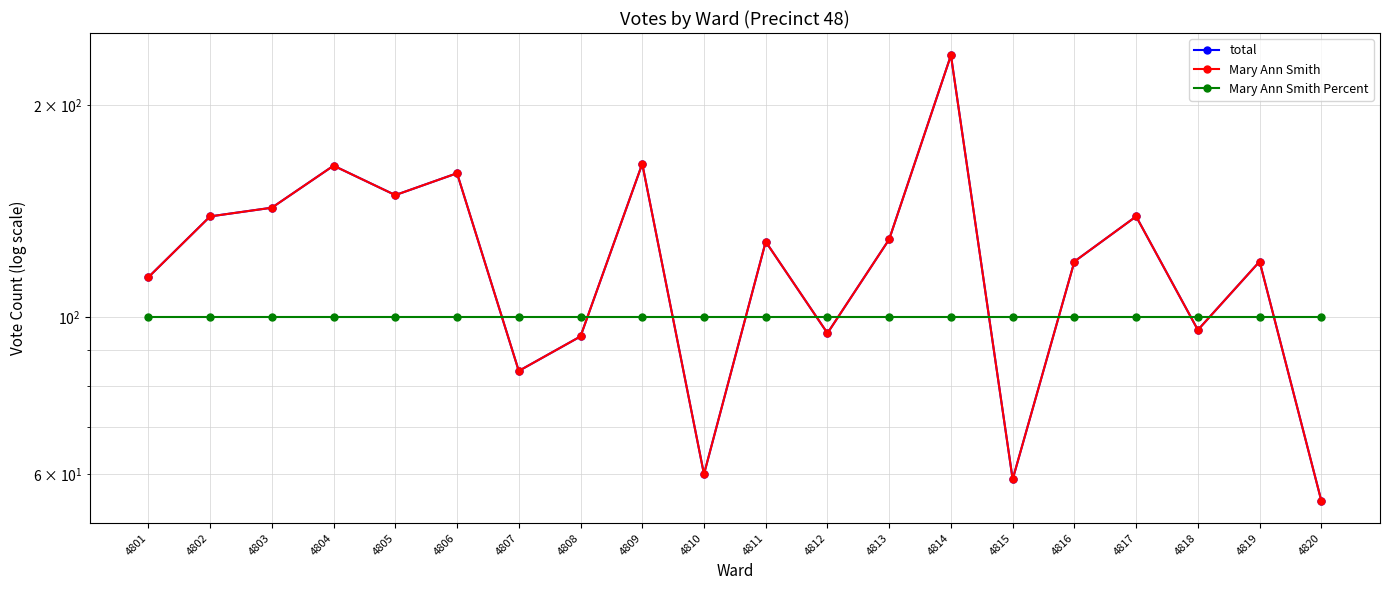

How many data points in Mary Ann Smith are above 128?

9